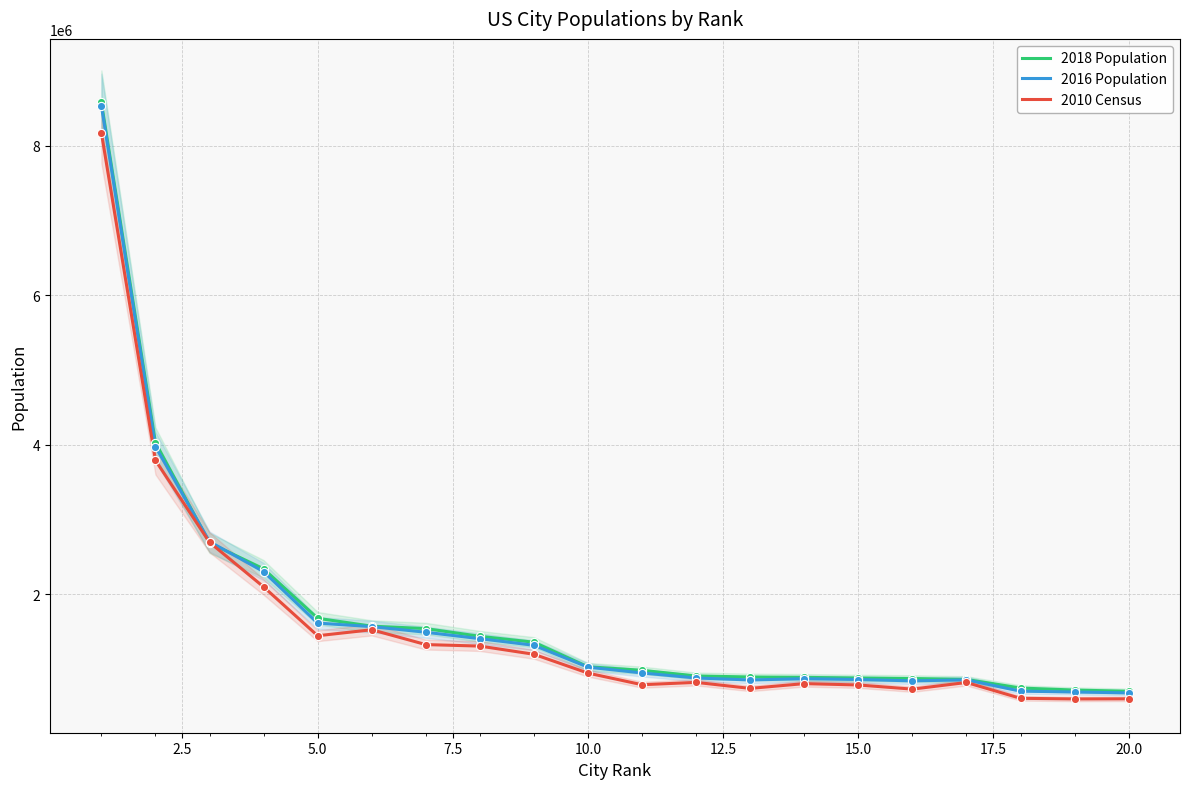

At how many categories does at least one series exceed 8122688?

1